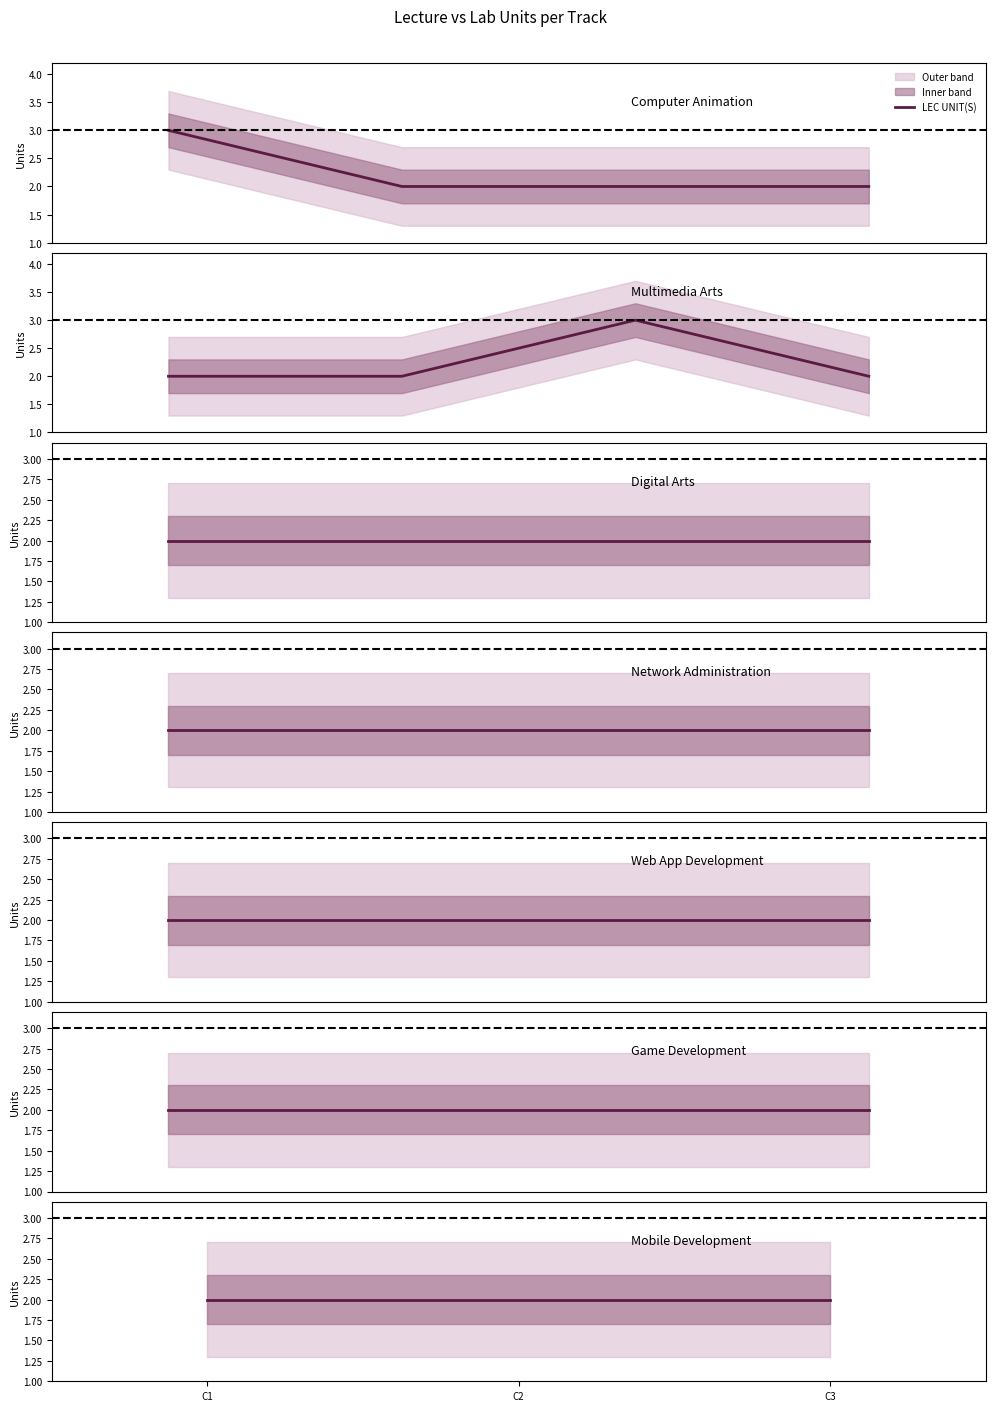

True or false: LEC UNIT(S) has more than 1 interior local peaks.

False